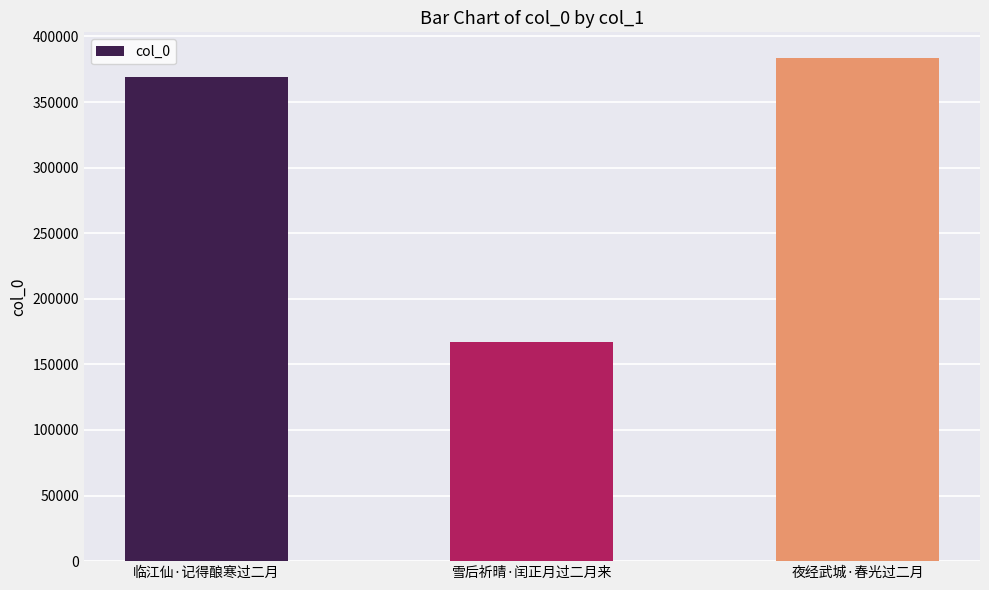

What is the smallest value displayed?

167189